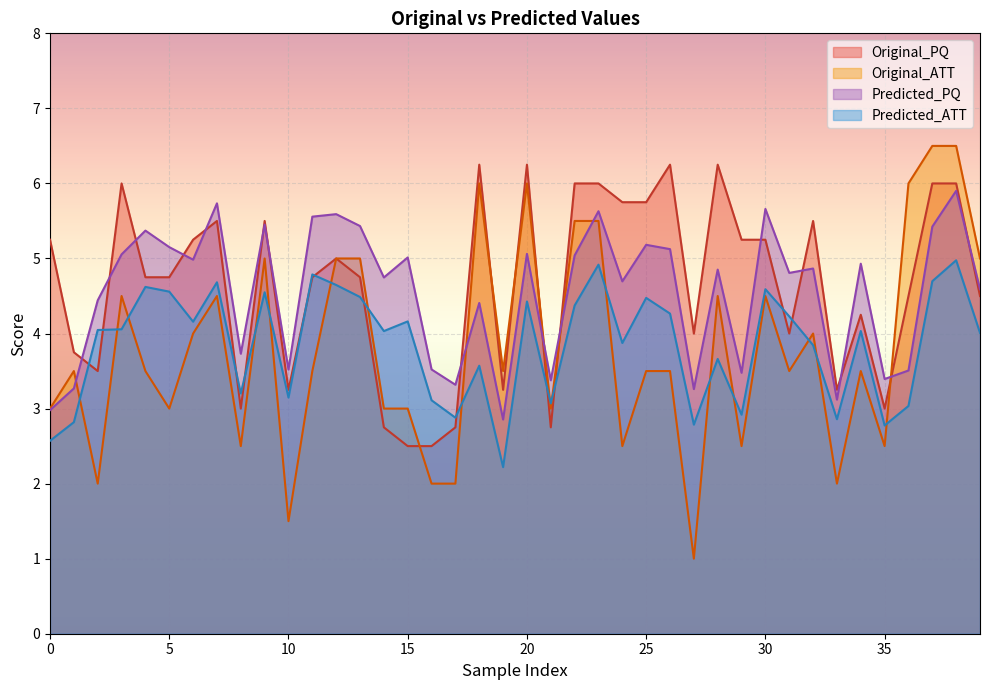

At which category is the sum across all series the highest?

38